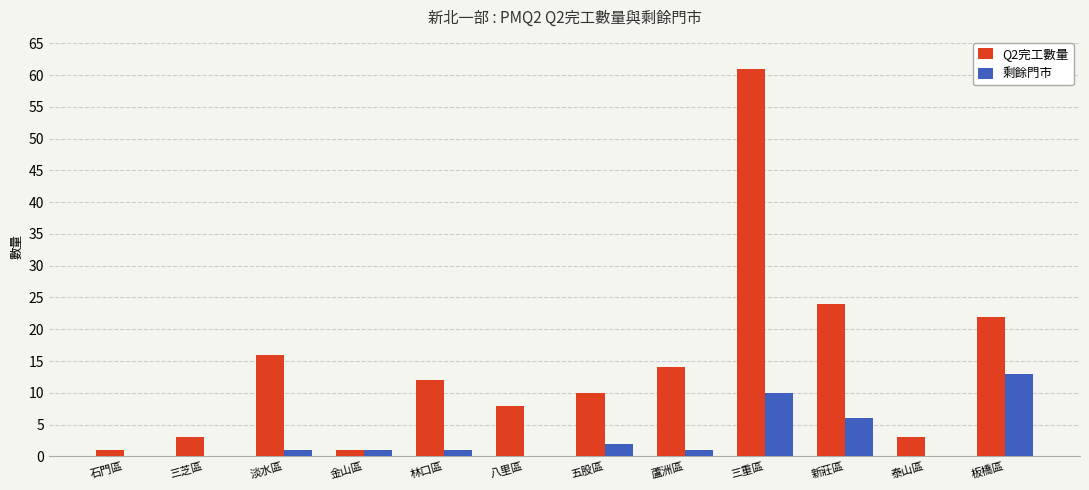

Reading left to right, list all the values displayed in this chart.

Q2完工數量: 石門區=1	三芝區=3	淡水區=16	金山區=1	林口區=12	八里區=8	五股區=10	蘆洲區=14	三重區=61	新莊區=24	泰山區=3	板橋區=22
剩餘門市: 石門區=0	三芝區=0	淡水區=1	金山區=1	林口區=1	八里區=0	五股區=2	蘆洲區=1	三重區=10	新莊區=6	泰山區=0	板橋區=13